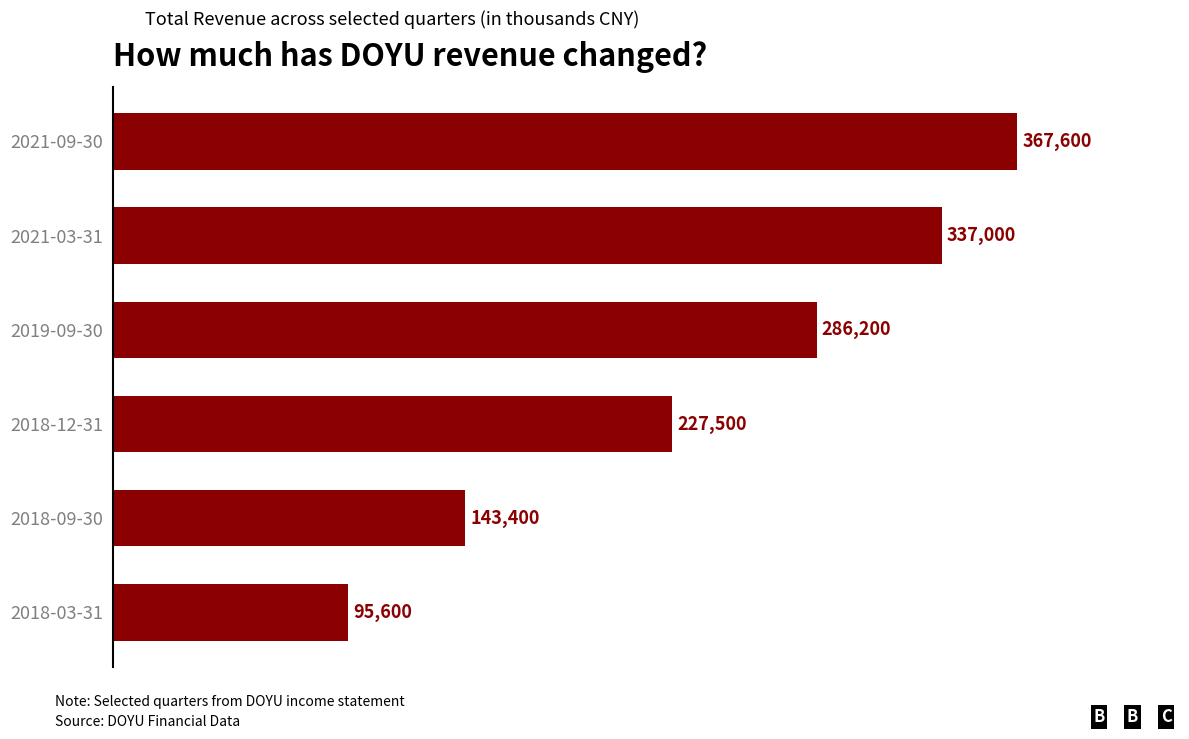

How many bars are there in total?

6